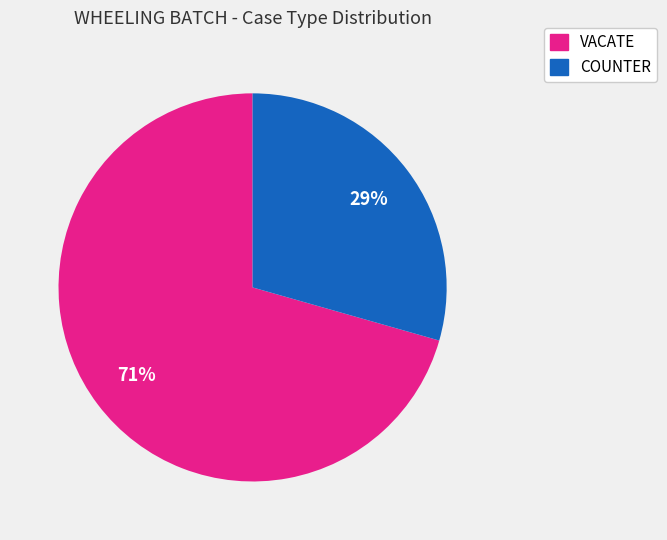

To the nearest percent, what portion does COUNTER represent?

29%